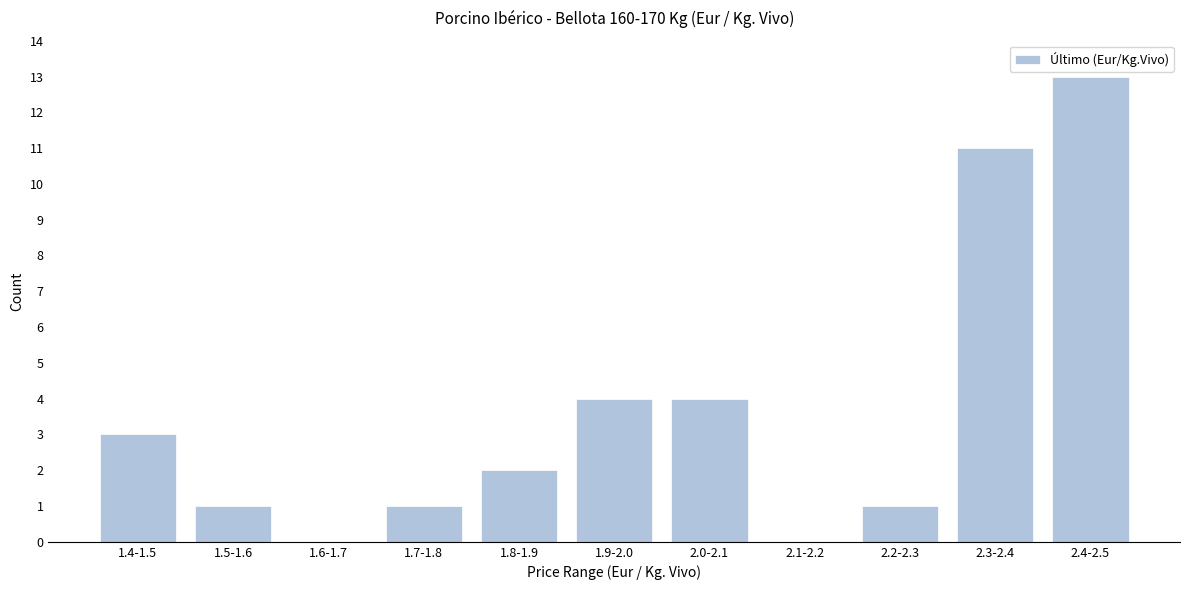

Reading left to right, transcribe all the data shown in this chart.

1.4-1.5=3	1.5-1.6=1	1.6-1.7=0	1.7-1.8=1	1.8-1.9=2	1.9-2.0=4	2.0-2.1=4	2.1-2.2=0	2.2-2.3=1	2.3-2.4=11	2.4-2.5=13